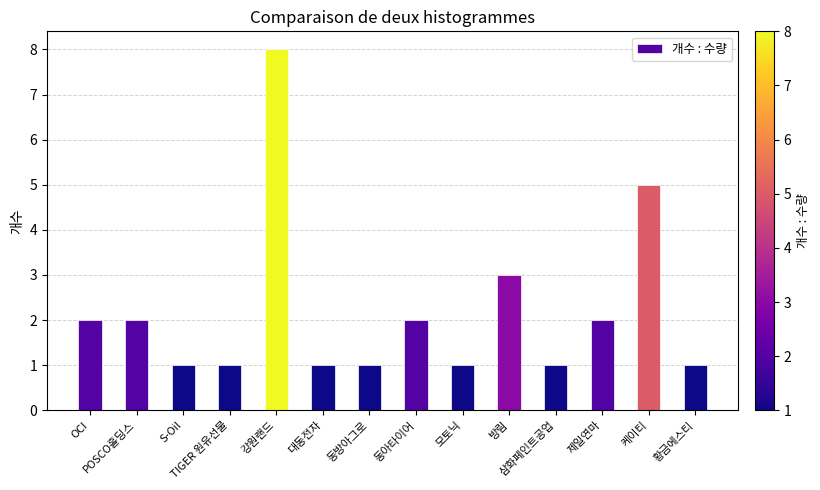

Reading right to left, transcribe all the data shown in this chart.

1	5	2	1	3	1	2	1	1	8	1	1	2	2